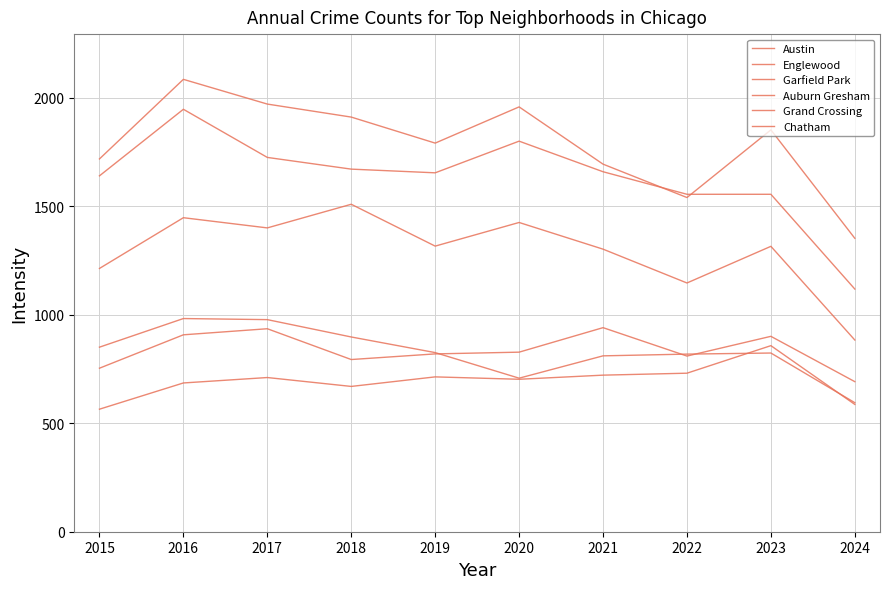

How many categories are shown in the chart?

10